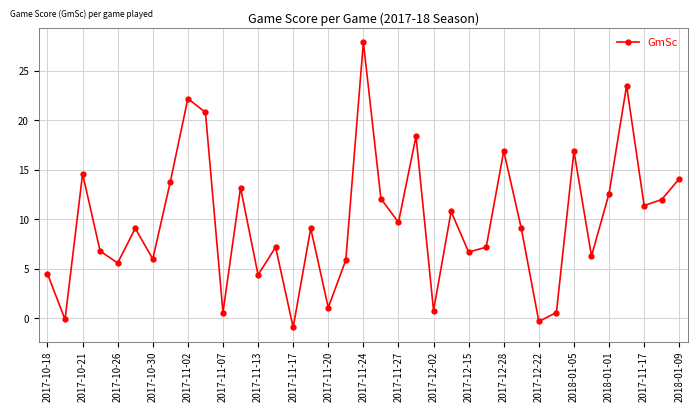

What is the value of the 37th point from the left?

14.1